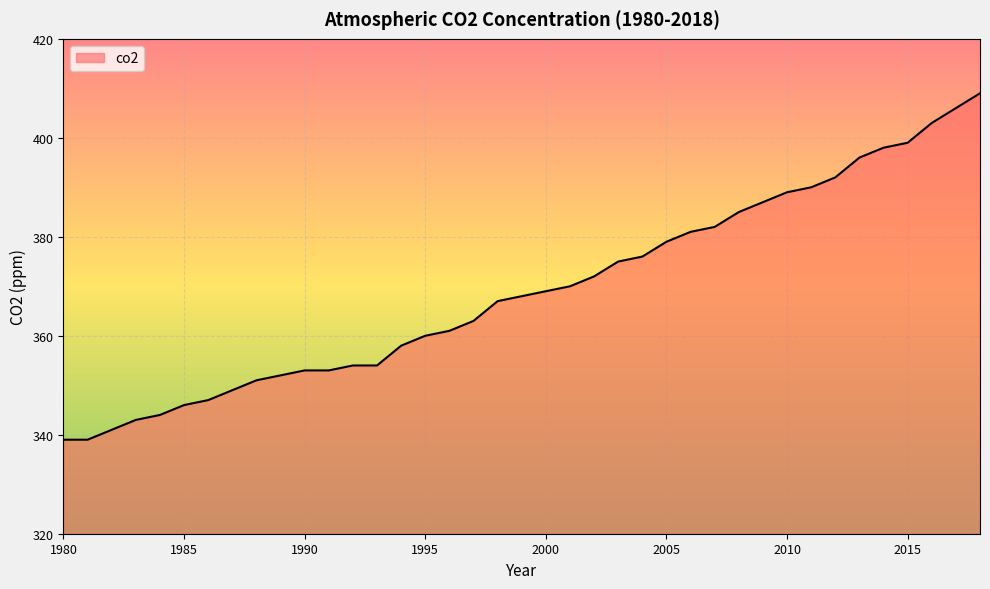

What is the difference between the maximum and minimum values?

70